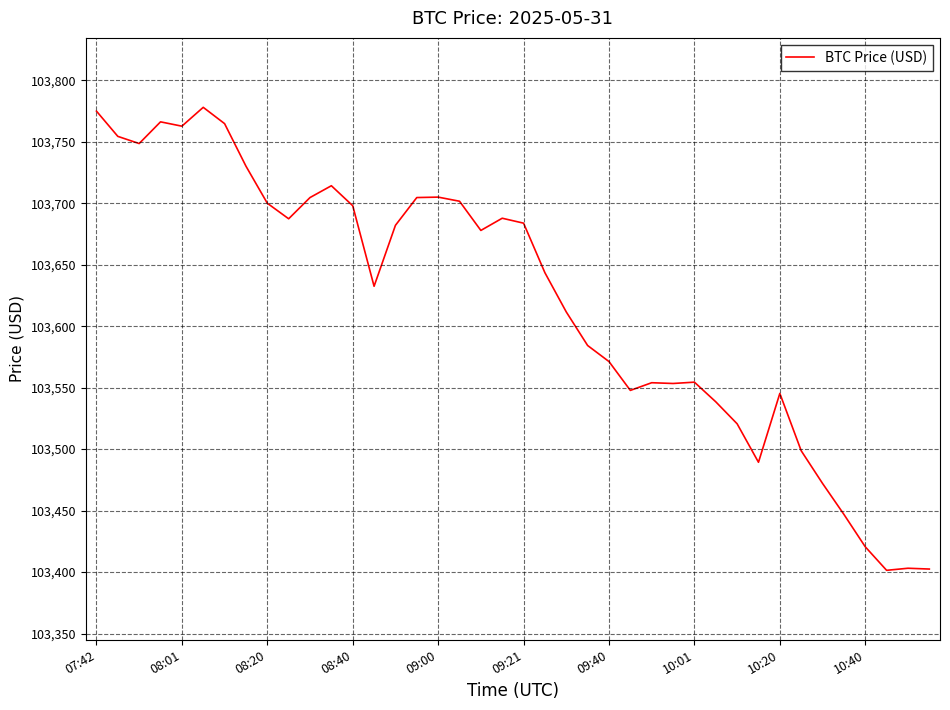

What is the smallest value displayed?

103401.4